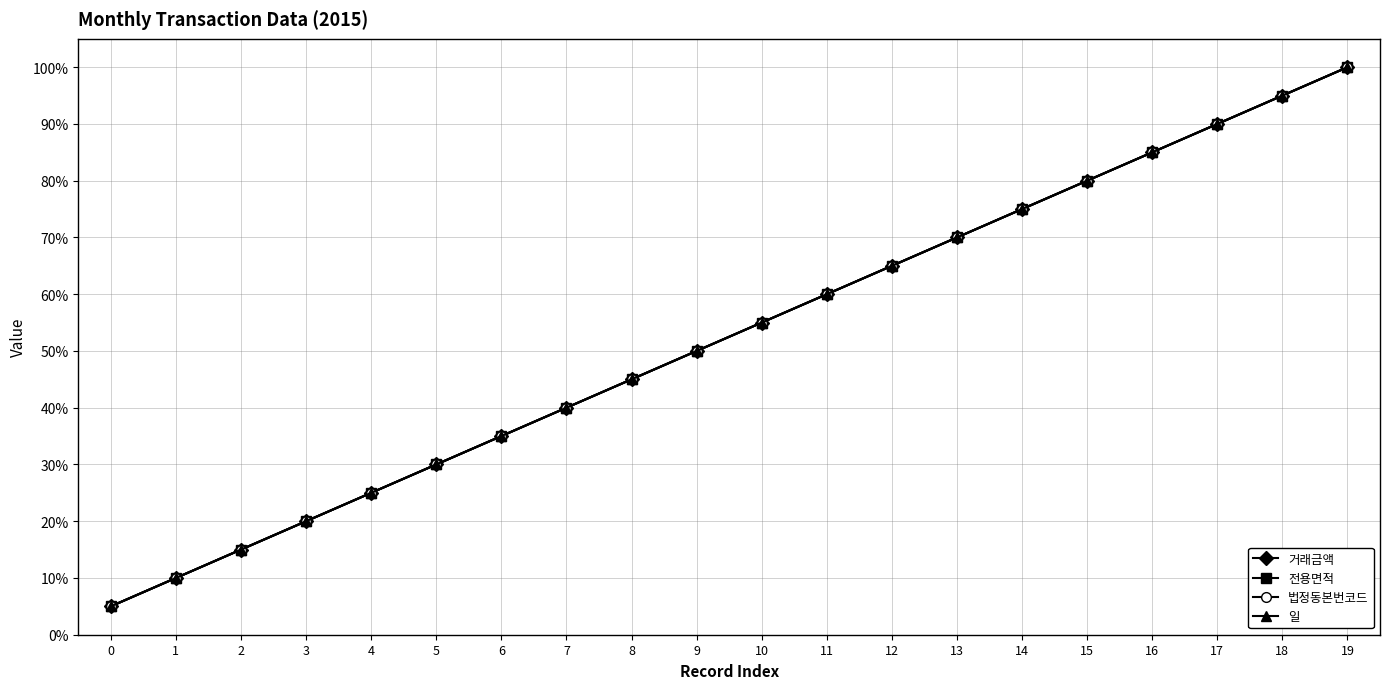

What is the minimum value shown in the chart?

5.0